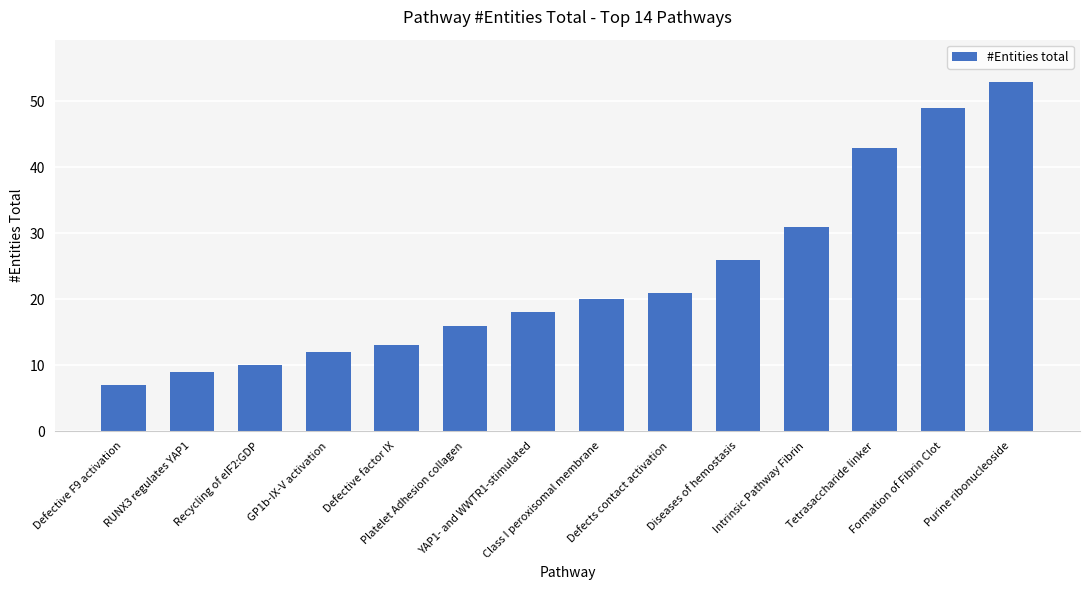

Approximately how many times larger is the value at Class I peroxisomal membrane compared to Defects contact activation?

1.0